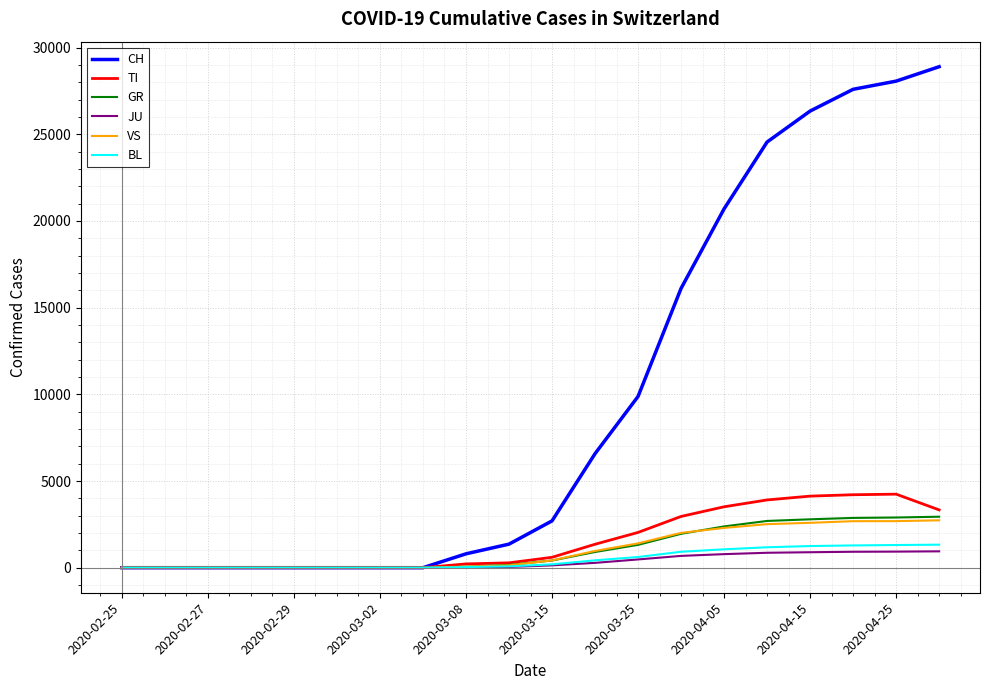

Which series has the largest total across all categories?

CH